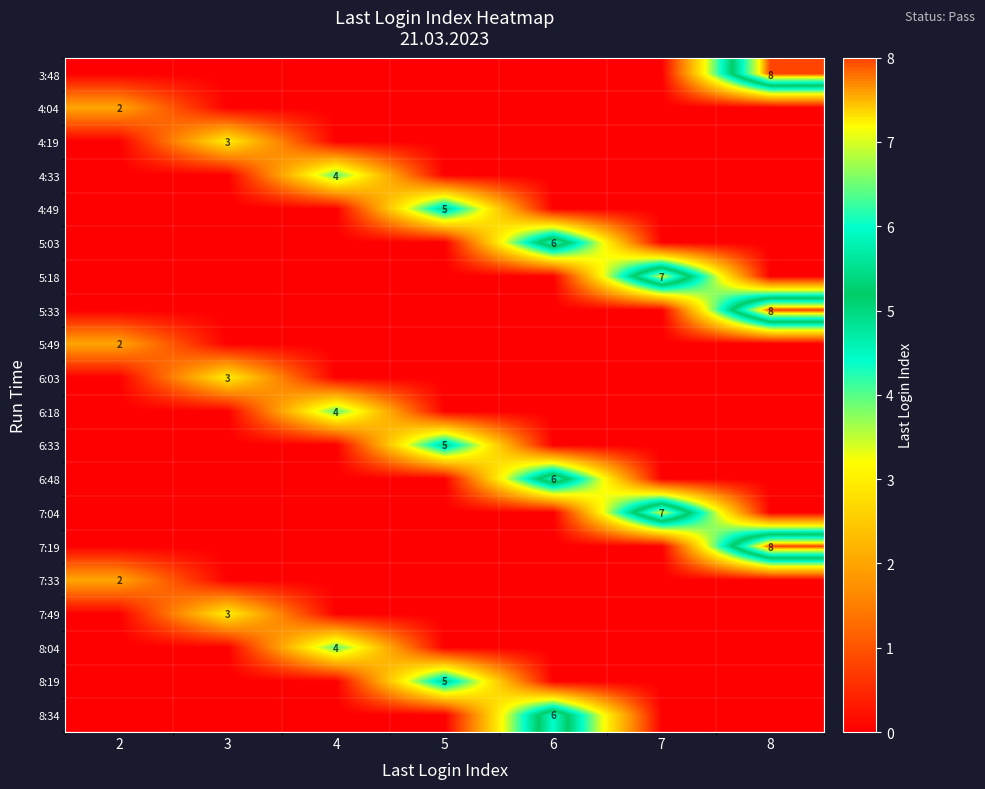

What is the total value across all series at 2?

6